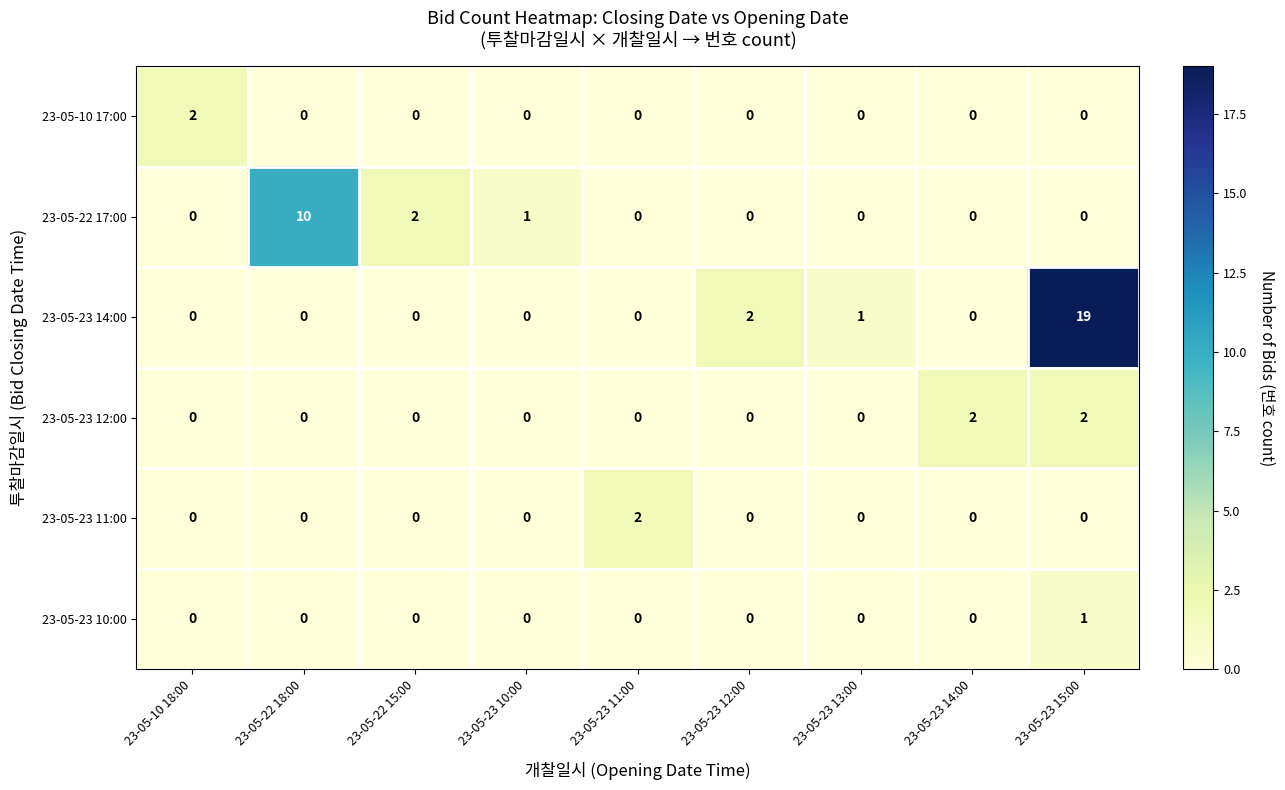

True or false: 23-05-23 14:00 has a value of 13 at 23-05-23 10:00.

False